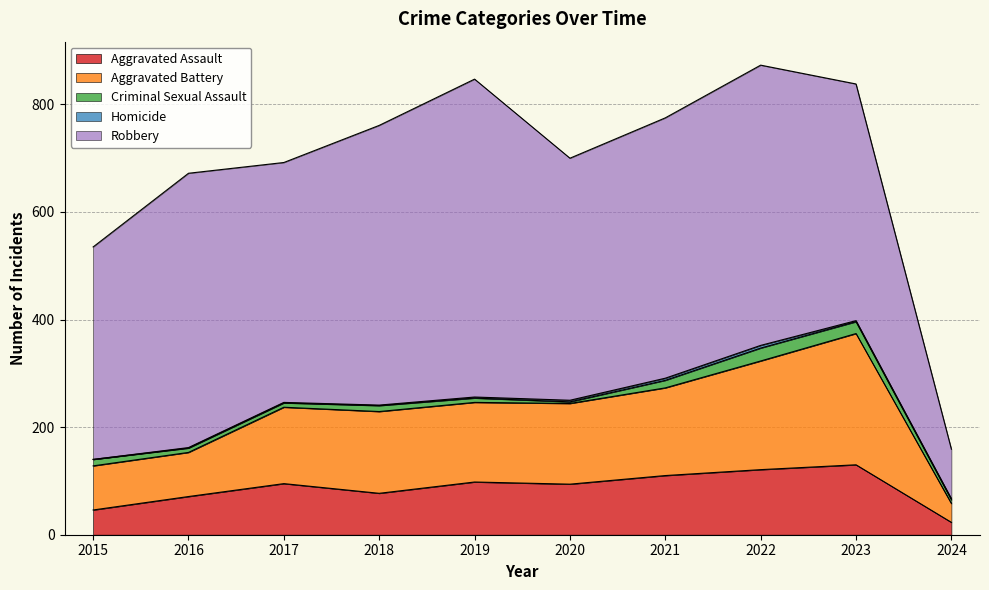

What is the sum of the Aggravated Battery values at 2018 and 2015?

234